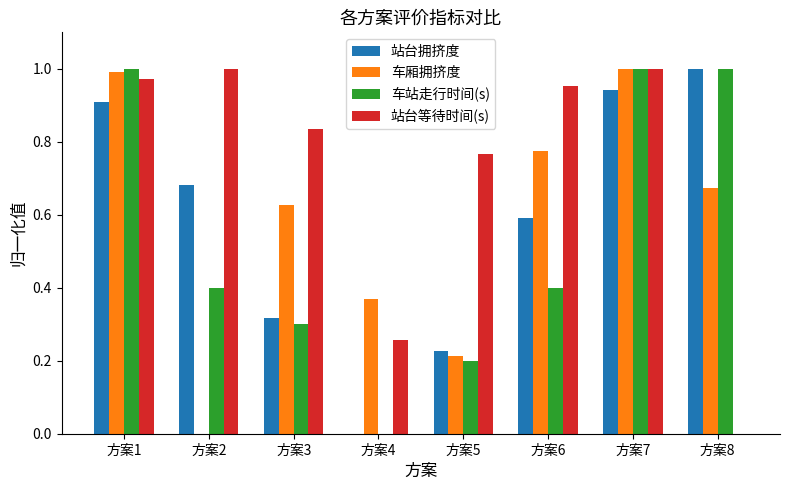

The value of 站台拥挤度 at 方案3 is 0.3. True or false?

True